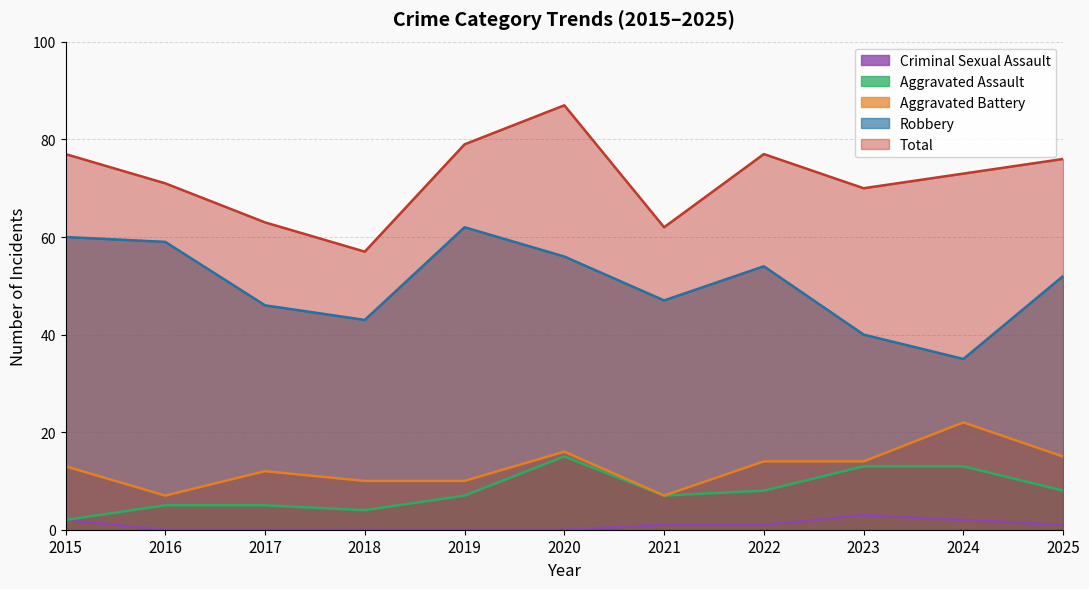

True or false: Robbery and Criminal Sexual Assault intersect in this chart.

False